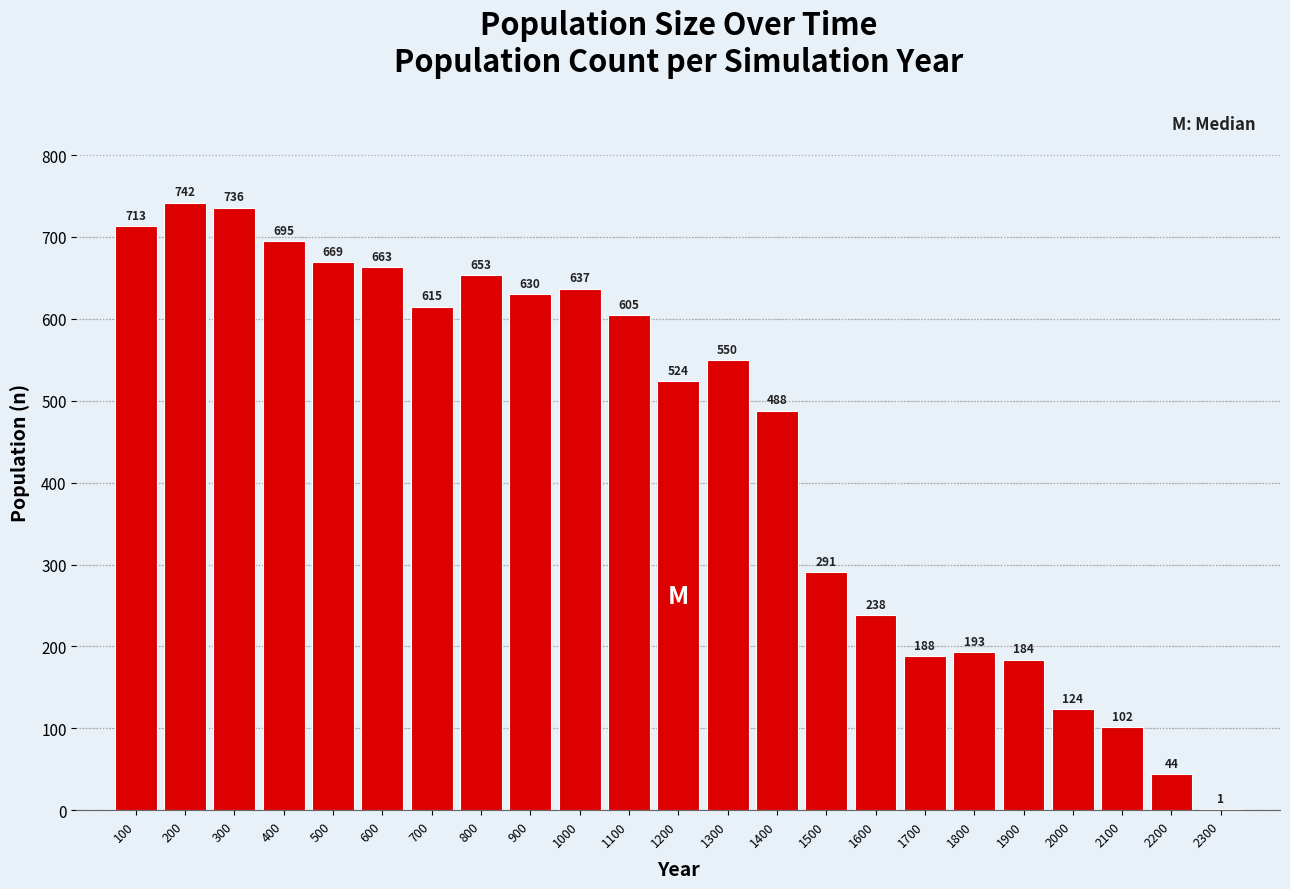

Reading right to left, list all the values displayed in this chart.

2300=1	2200=44	2100=102	2000=124	1900=184	1800=193	1700=188	1600=238	1500=291	1400=488	1300=550	1200=524	1100=605	1000=637	900=630	800=653	700=615	600=663	500=669	400=695	300=736	200=742	100=713